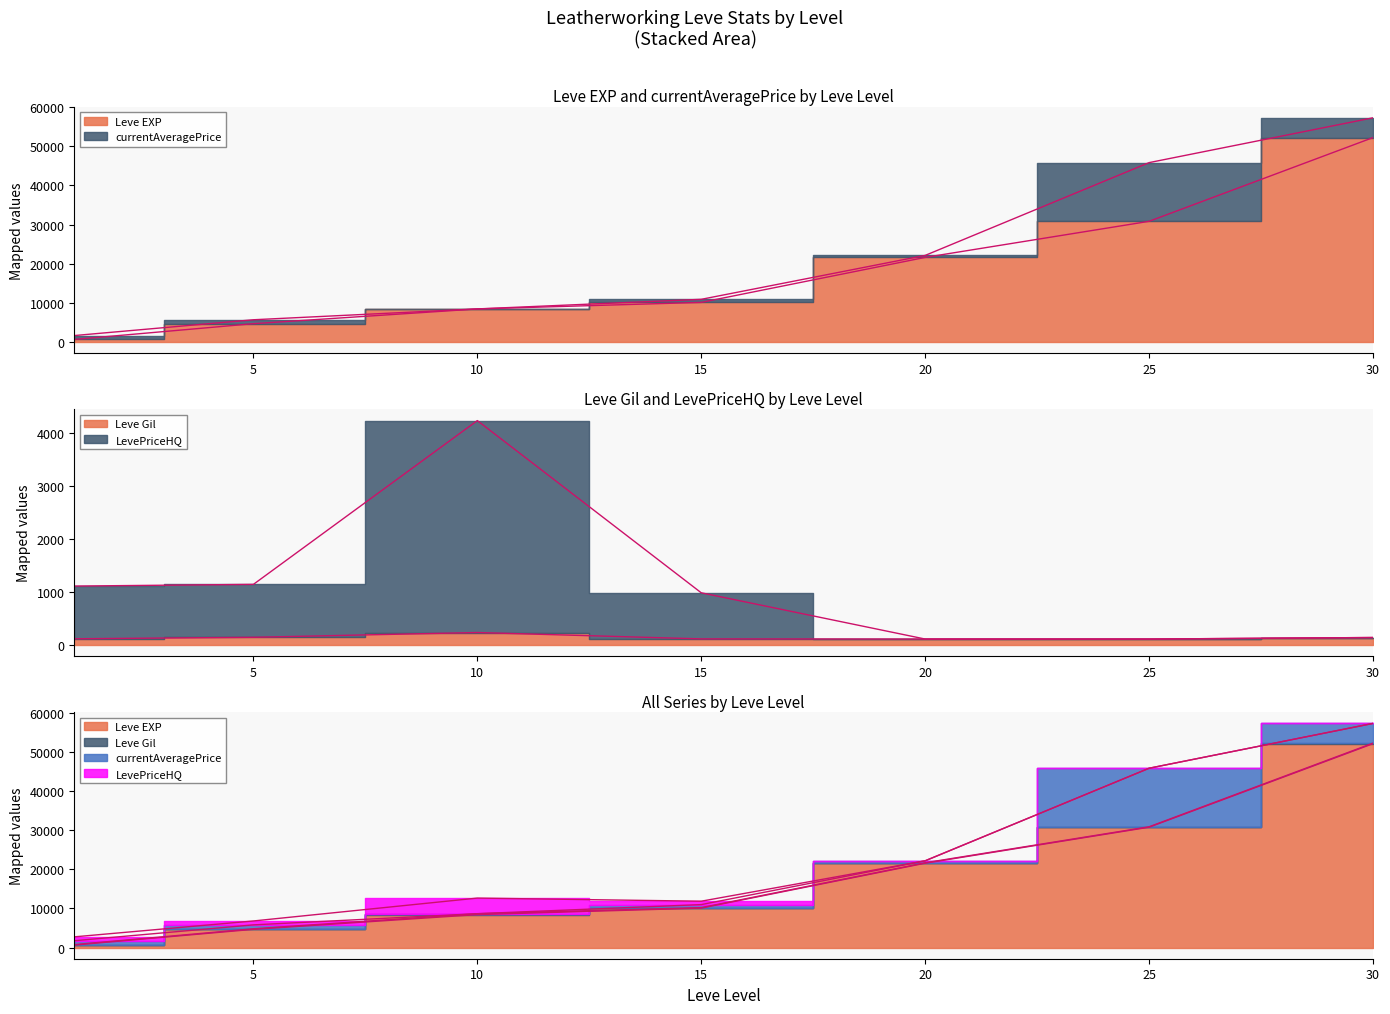

The Leve EXP series shows 630 at 1. True or false?

True